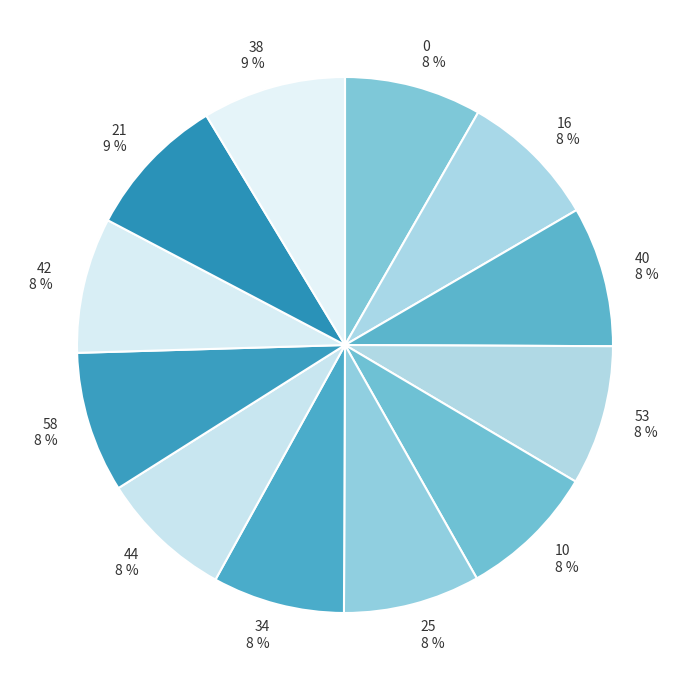

Is there any slice that represents more than half of the pie?

No